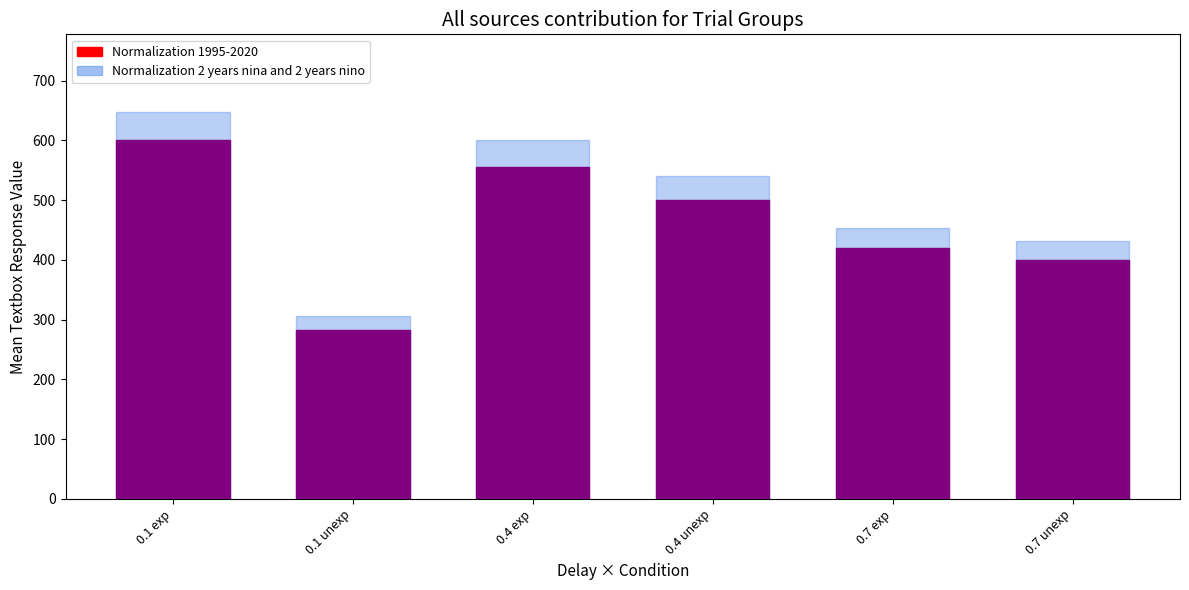

What is the lowest value of the Normalization 1995-2020 series?

283.3